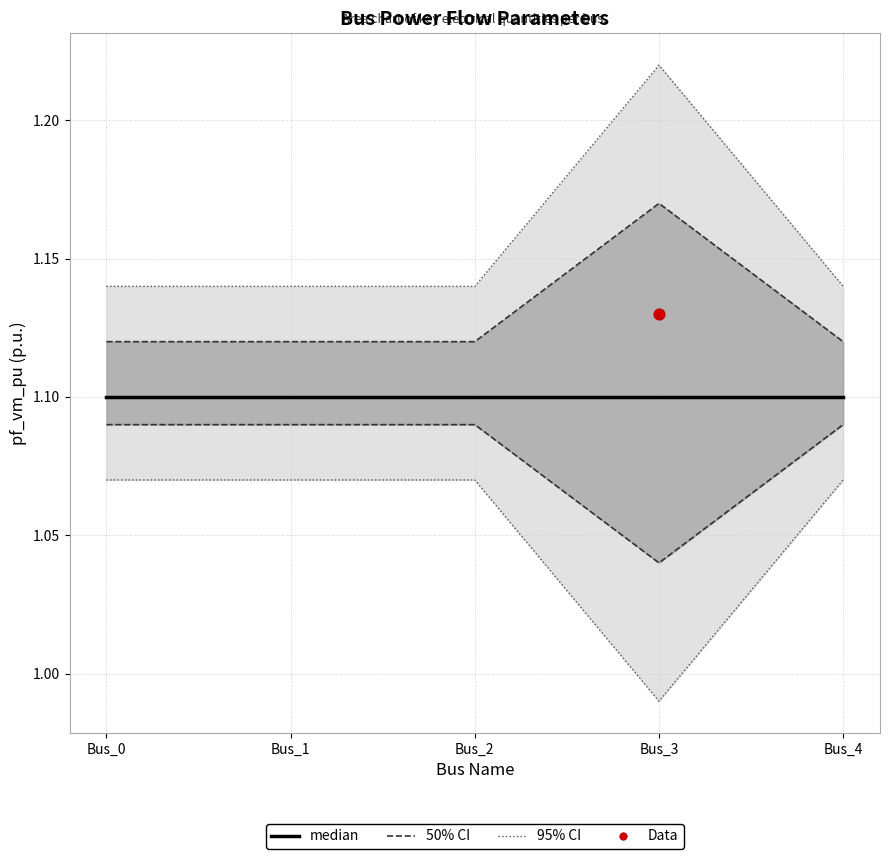

Is the value of pf_ikss_ka at Bus_4 greater than the value of pf_skss_mw at Bus_2?

No